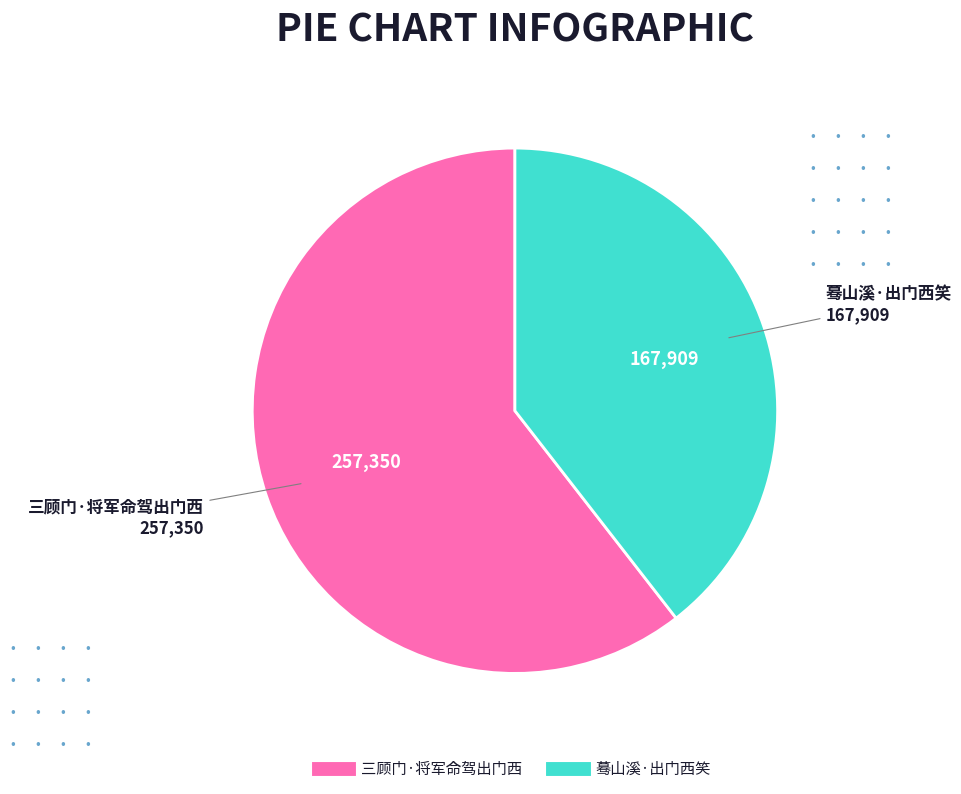

True or false: 三顾门·将军命驾出门西 accounts for 54% of the total.

False